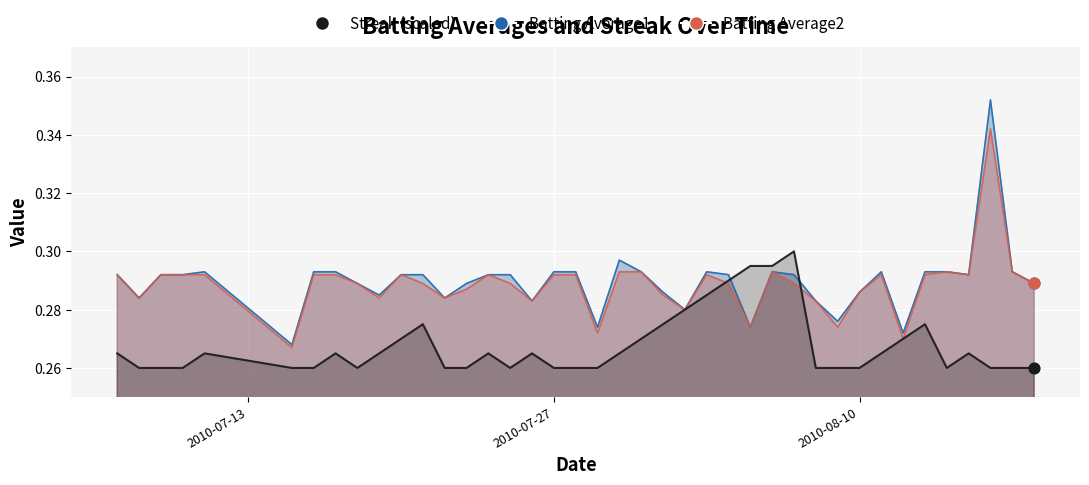

At how many categories does at least one series exceed 0?

40